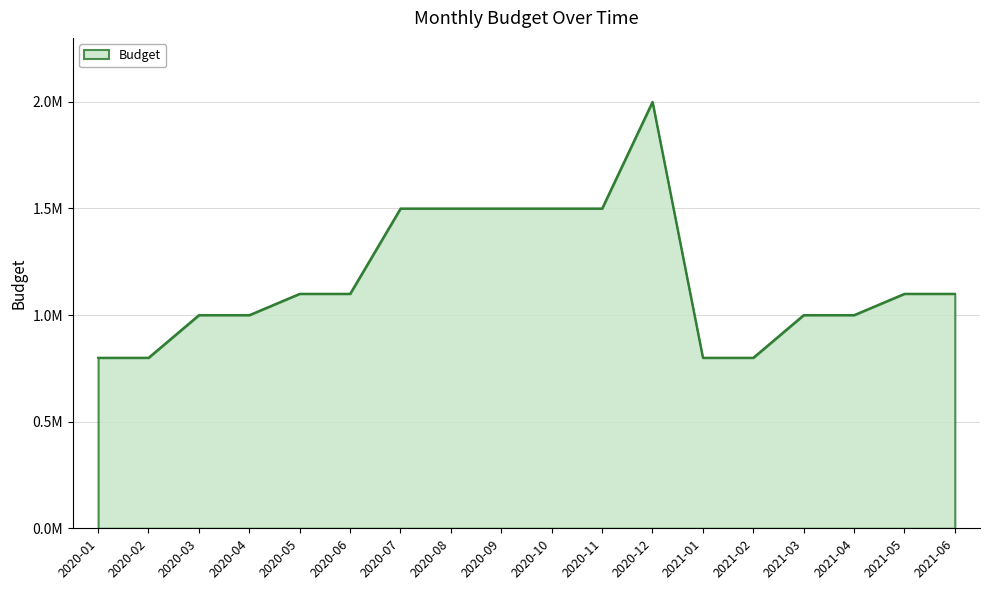

Is this an area chart (filled region under the line)?

Yes